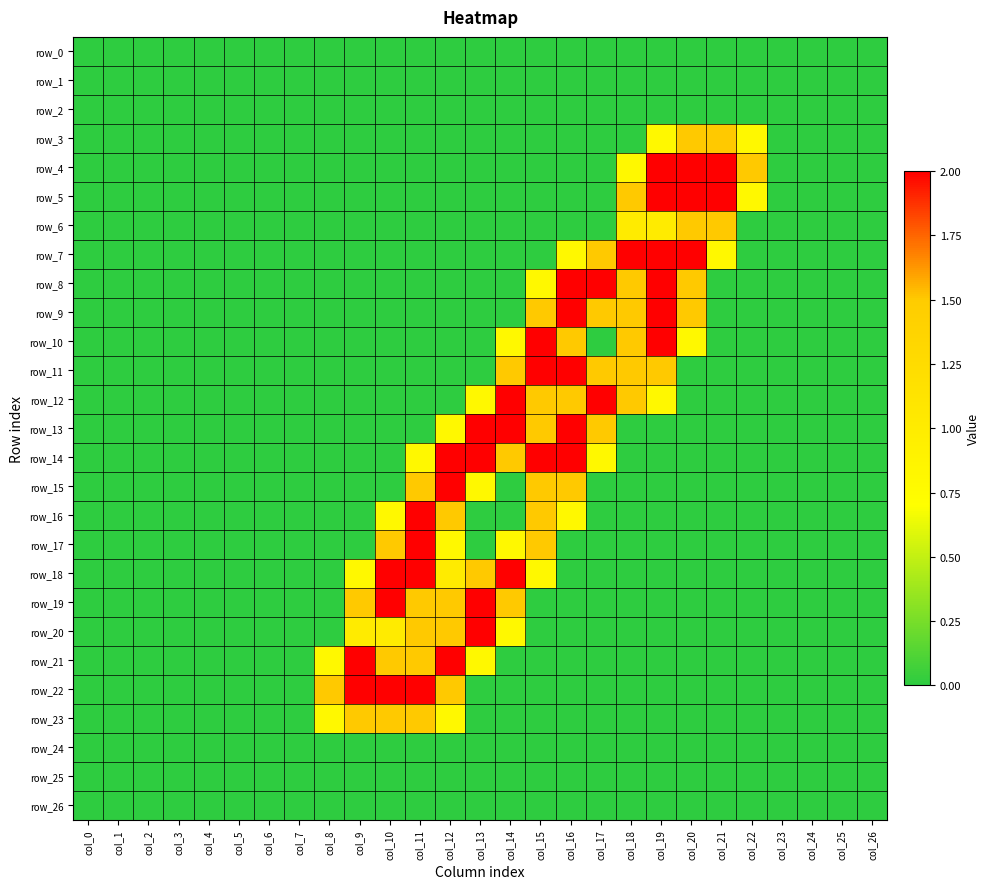

Between col_0 and col_22, which series saw the biggest shift?

row_4